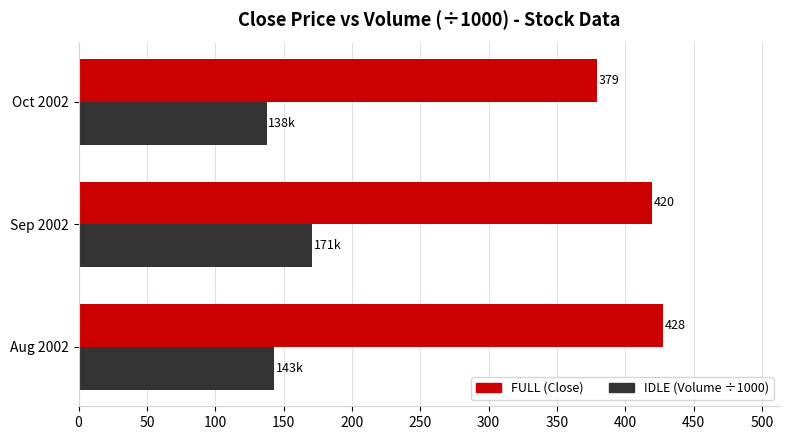

What is the total value across all series at Oct 2002?

517.0